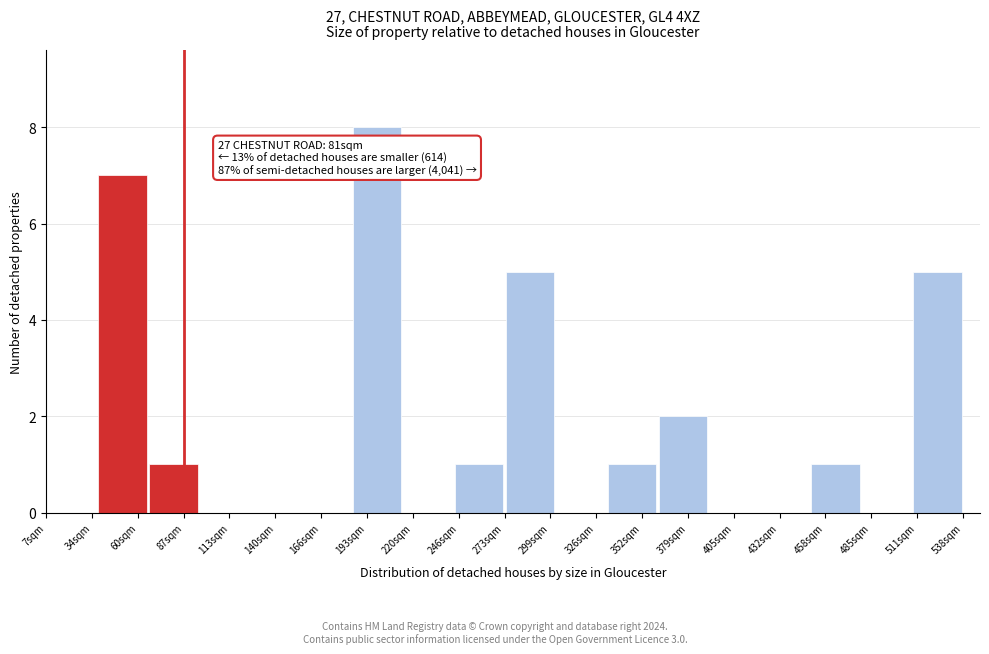

Reading right to left, list all the values displayed in this chart.

511sqm=5	485sqm=0	458sqm=1	432sqm=0	405sqm=0	379sqm=2	352sqm=1	326sqm=0	299sqm=5	246sqm=1	220sqm=0	193sqm=8	166sqm=0	140sqm=0	113sqm=0	87sqm=1	60sqm=7	34sqm=0